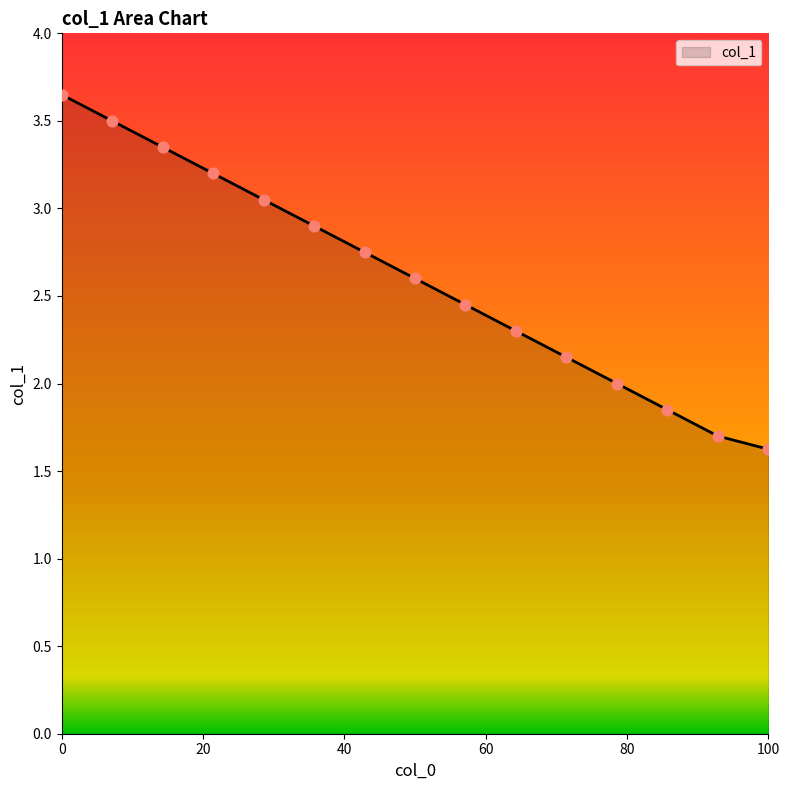

What is the minimum value shown in the chart?

1.6